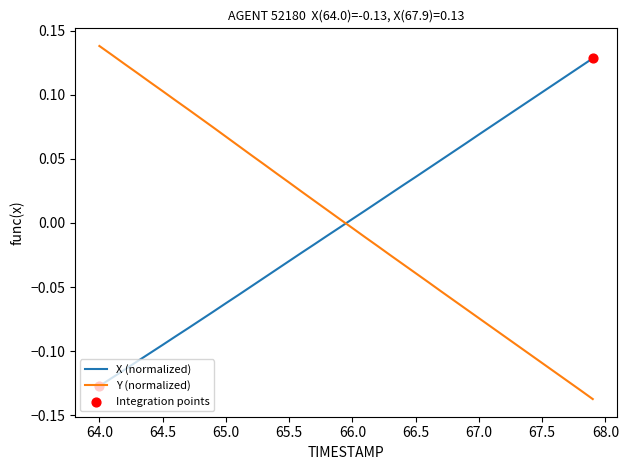

After their last crossing, which series has the higher values: X (normalized) or Y (normalized)?

X (normalized)